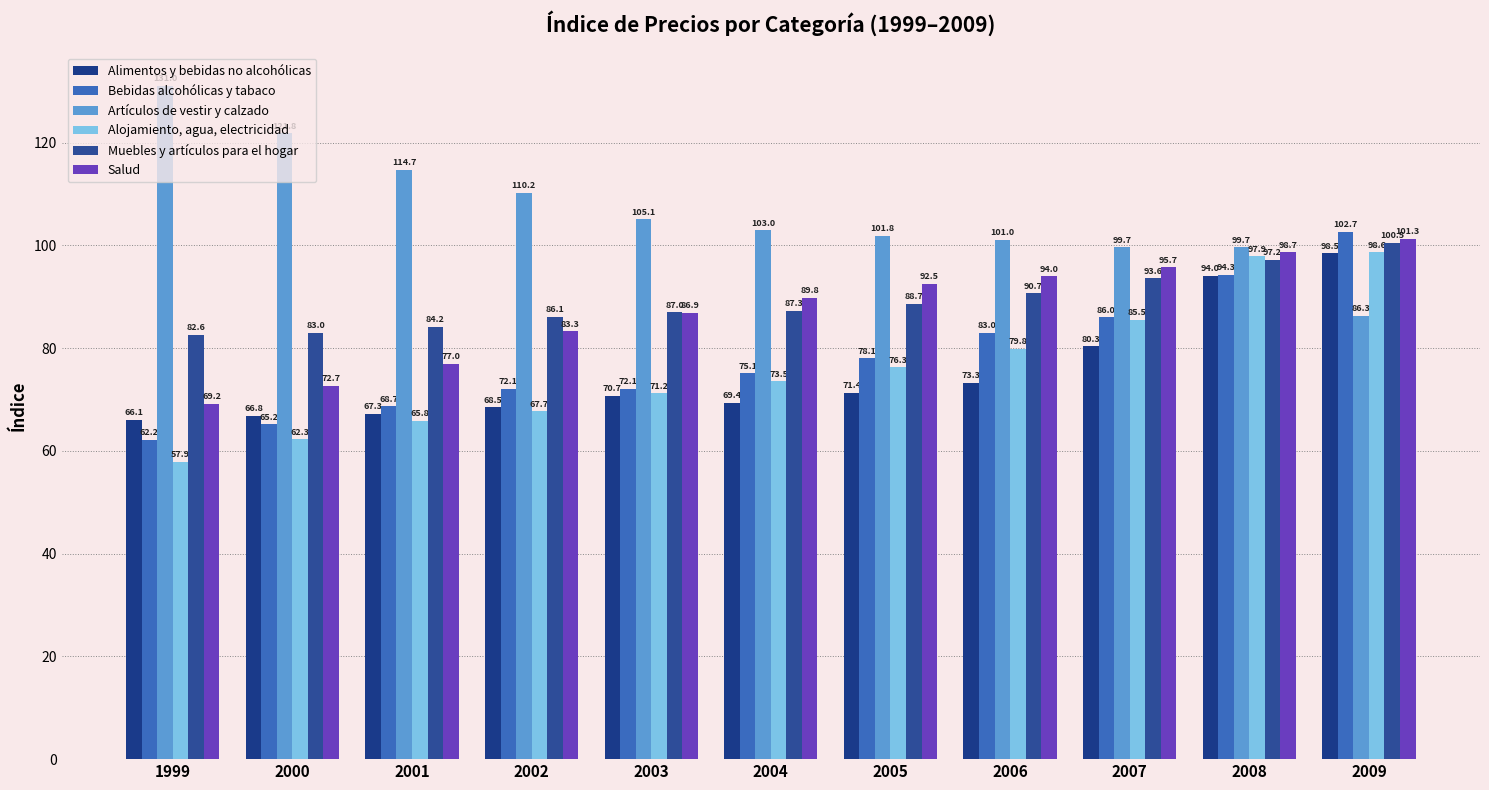

Which series has the largest range (max minus min)?

Artículos de vestir y calzado